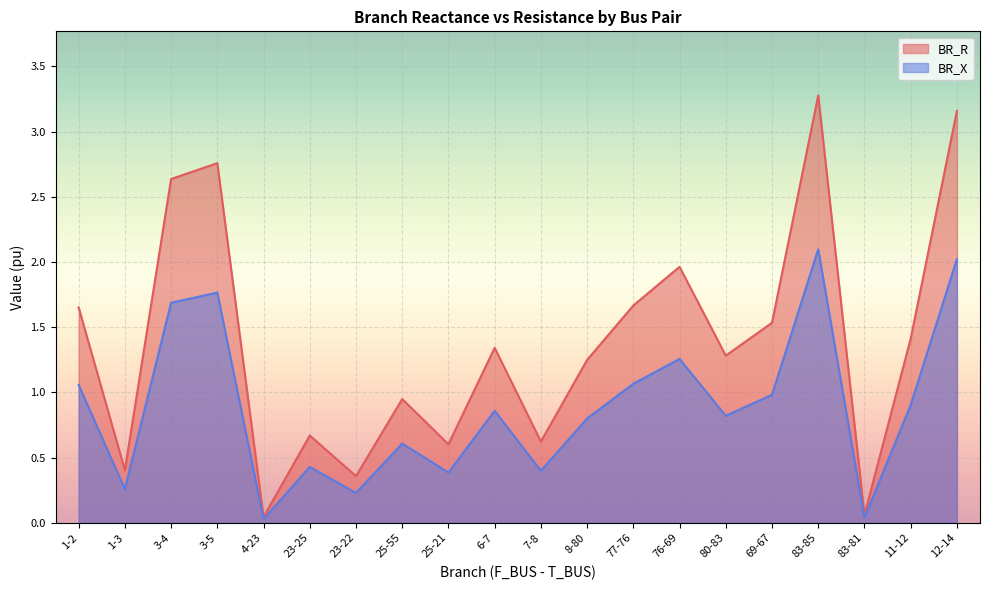

Which series has the largest total across all categories?

BR_R